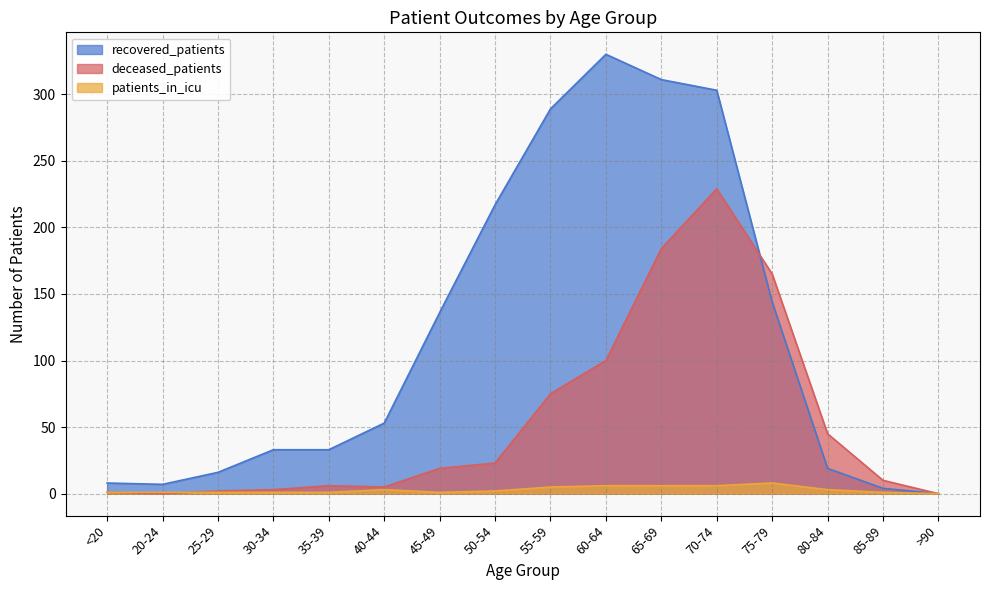

What is the maximum value shown in the chart?

330